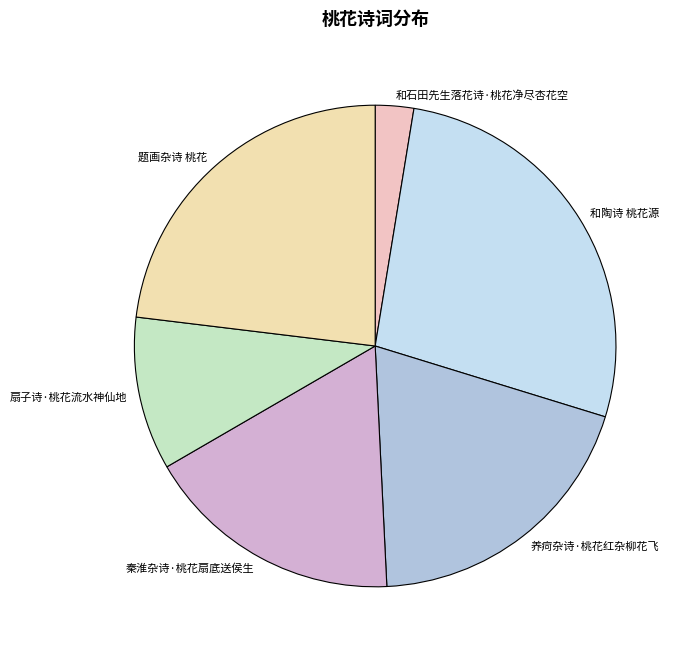

Does 和陶诗 桃花源 account for over 50% of the chart?

No